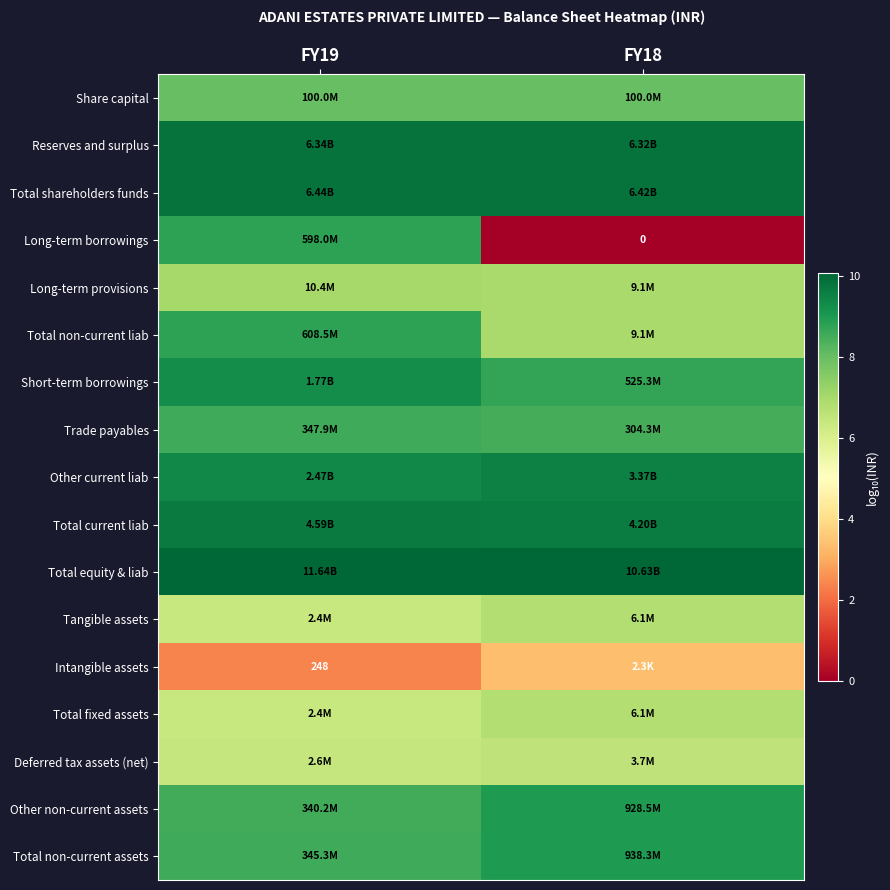

What is the difference between the maximum and minimum values in the Total non-current assets series?

0.4